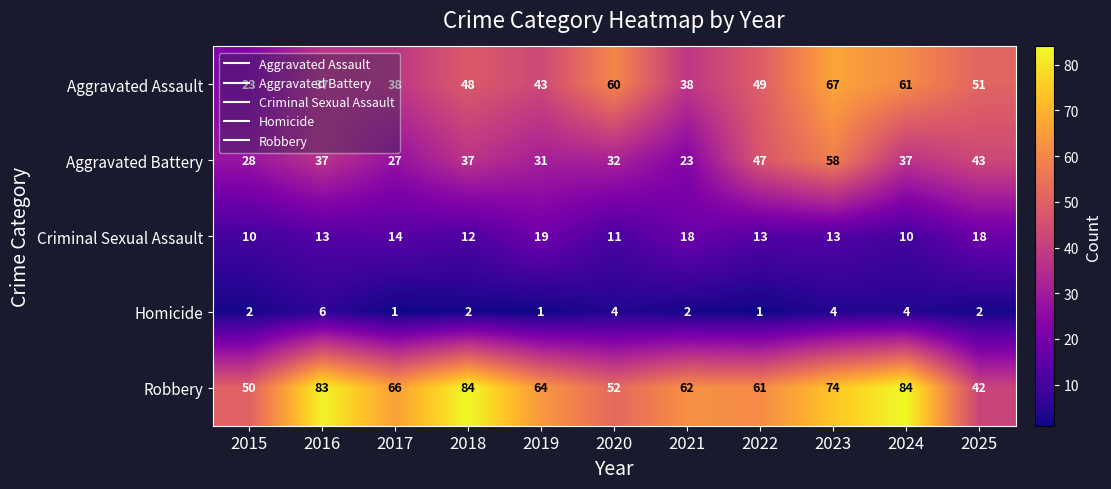

What is the greatest value displayed?

84